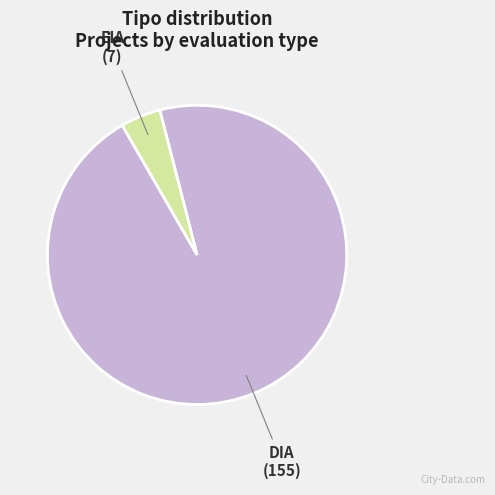

Which category has the biggest portion of the pie?

DIA